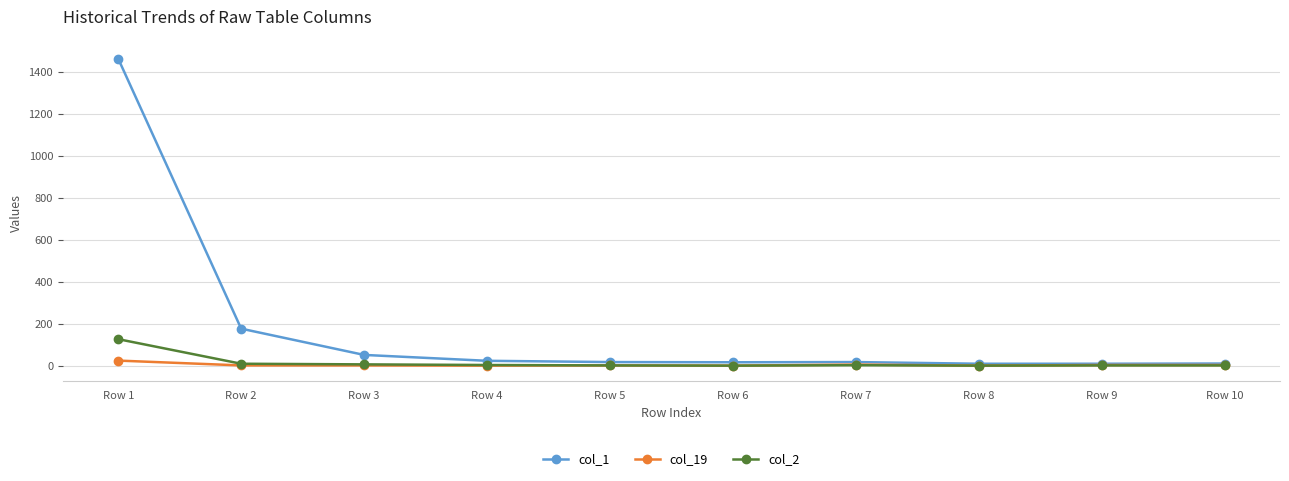

Which series has the largest total across all categories?

col_1